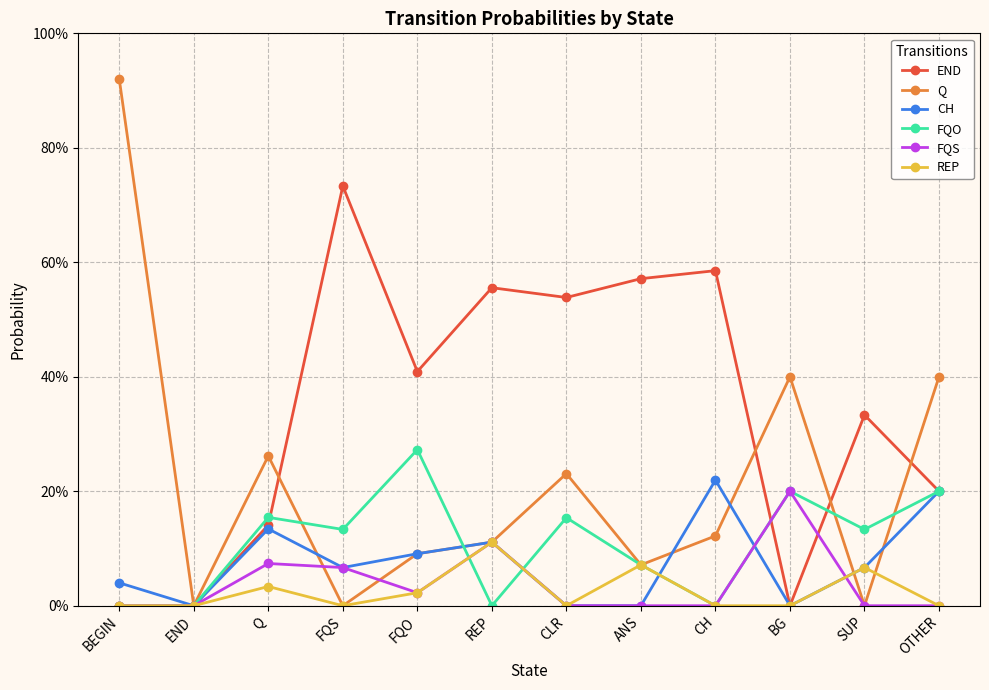

Which series ends up on top after the final intersection of FQO and FQS?

FQO